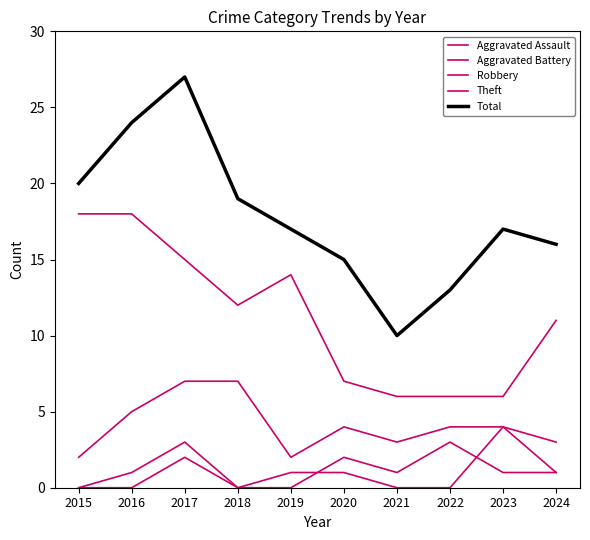

How many lines are shown in the chart?

5